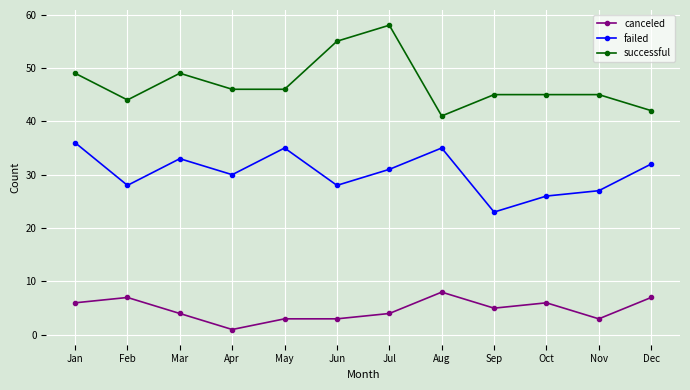

True or false: canceled and failed intersect in this chart.

False